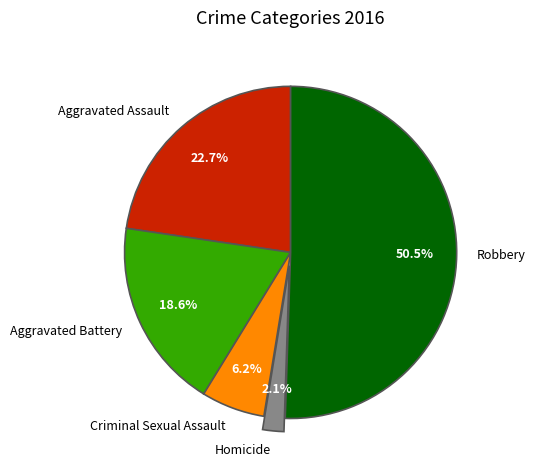

To the nearest percent, what is the difference between the largest and smallest slice percentages?

48%